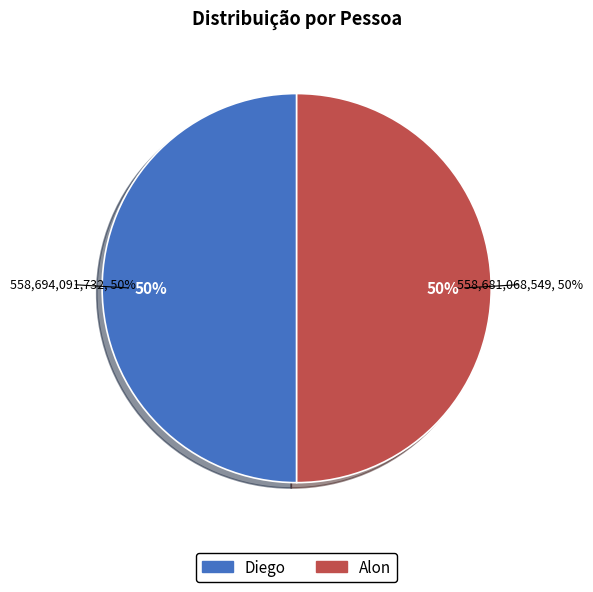

What percentage do Diego and Alon together represent?

100.0%